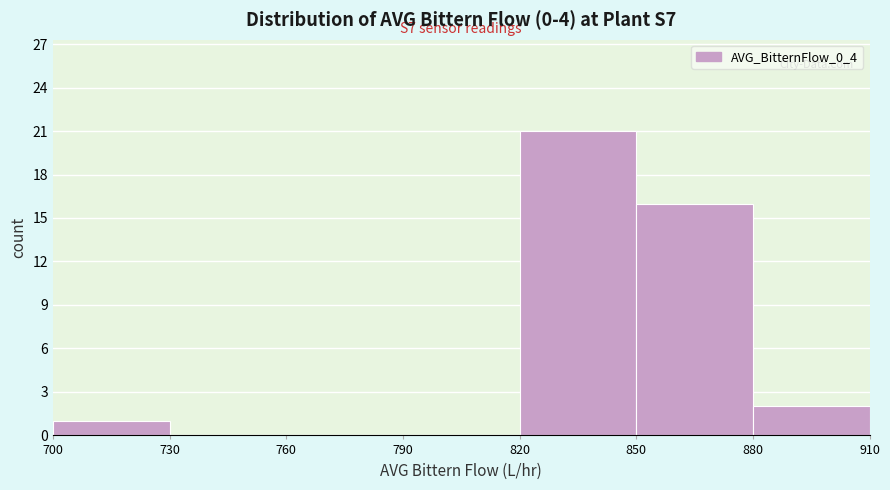

Which range on the x-axis has the tallest bar?

820 to 850